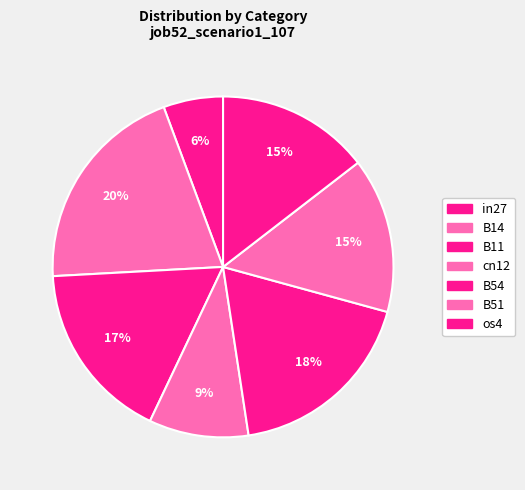

Which slice is the largest?

B14